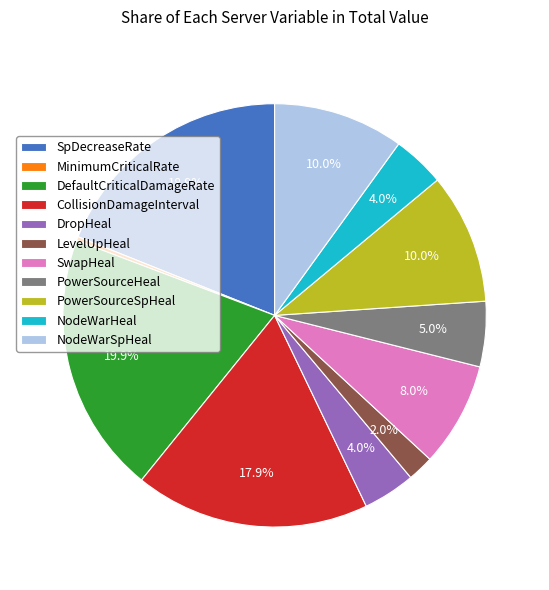

The SwapHeal slice represents 15% of the pie. True or false?

False